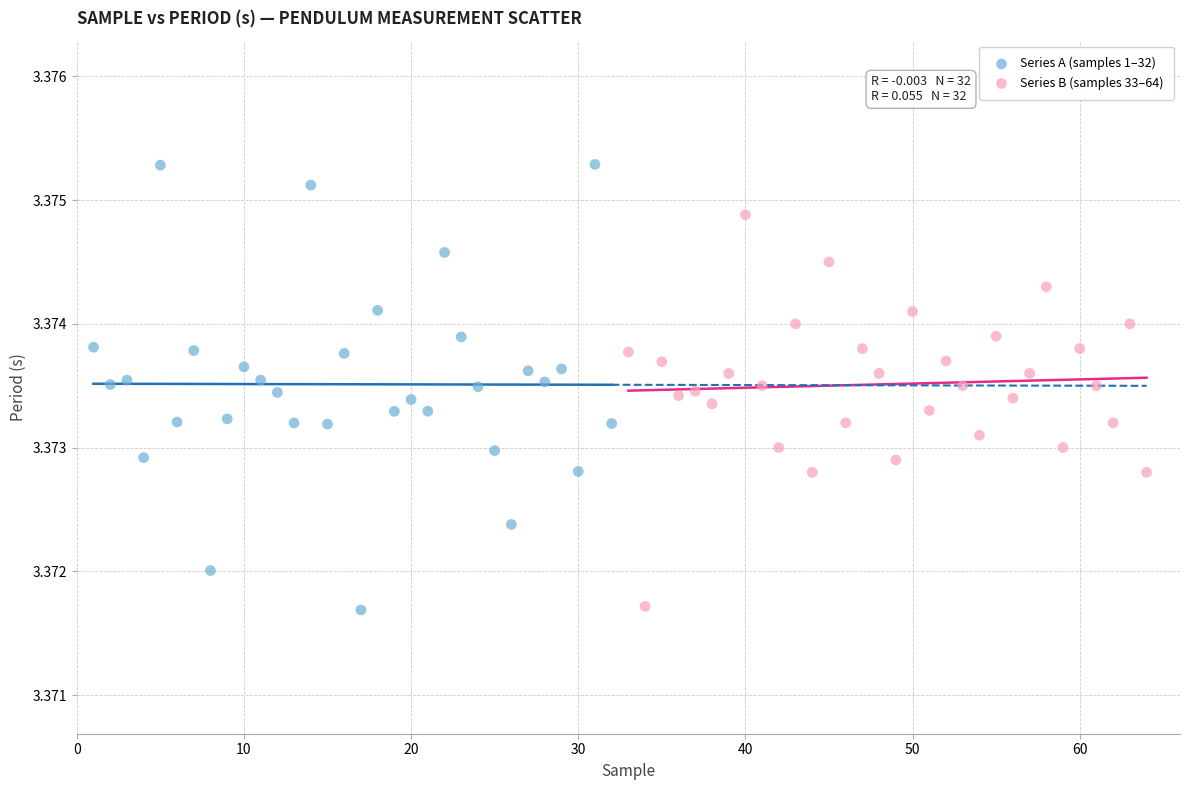

Which series reaches the maximum Y coordinate?

Series A (samples 1–32)